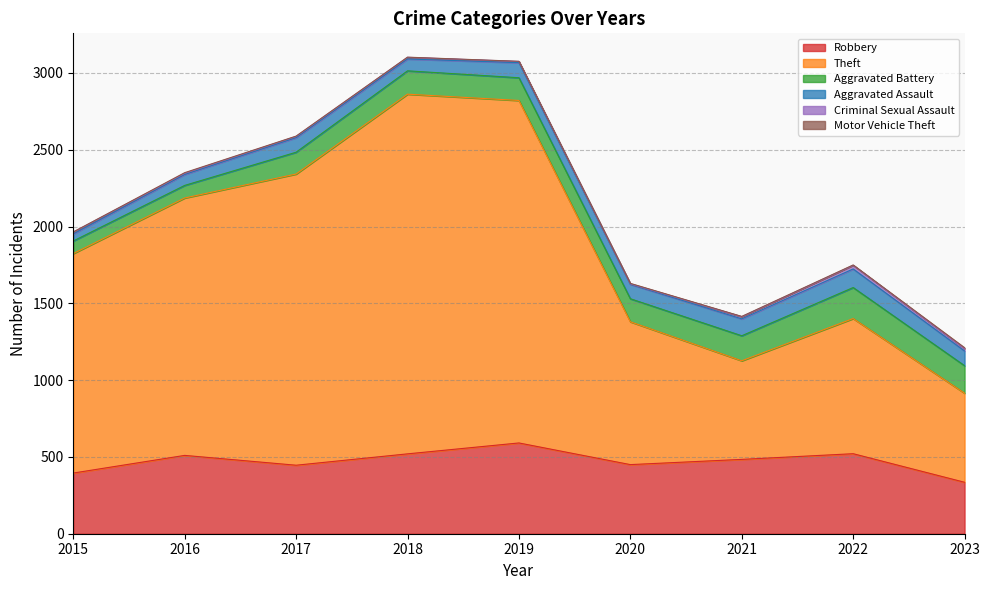

Is the value of Aggravated Battery at 2015 greater than the value of Theft at 2021?

No